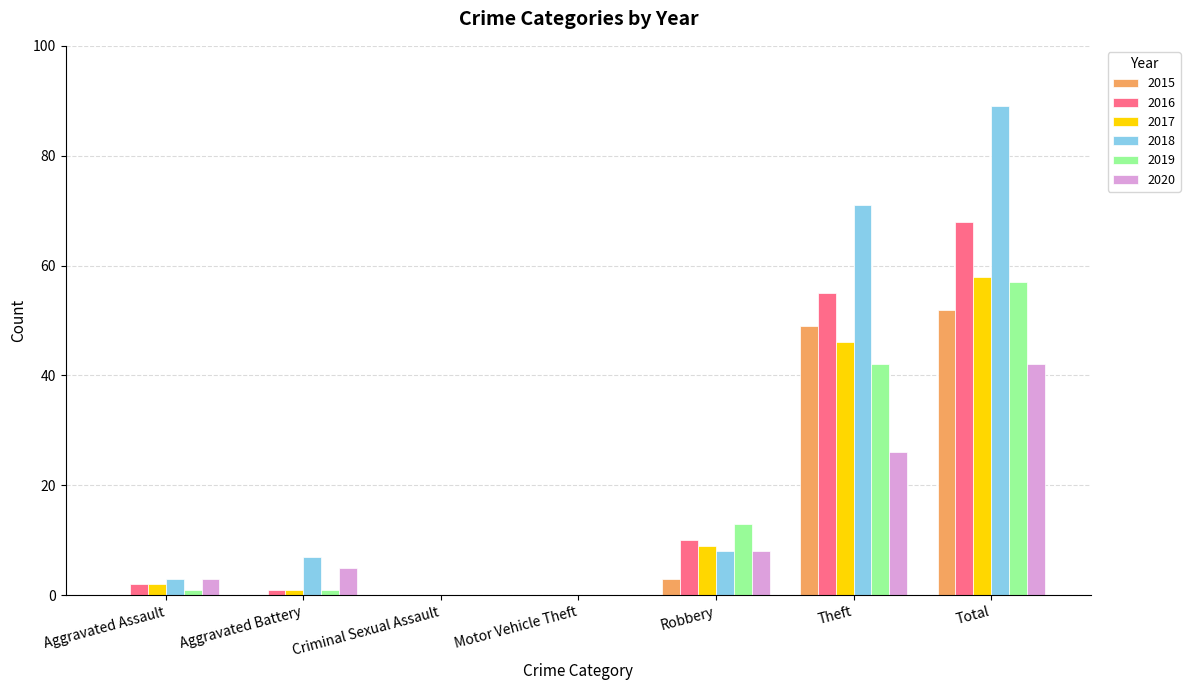

Reading left to right, extract all data points from this chart.

2015: 0	0	0	0	3	49	52
2016: 2	1	0	0	10	55	68
2017: 2	1	0	0	9	46	58
2018: 3	7	0	0	8	71	89
2019: 1	1	0	0	13	42	57
2020: 3	5	0	0	8	26	42